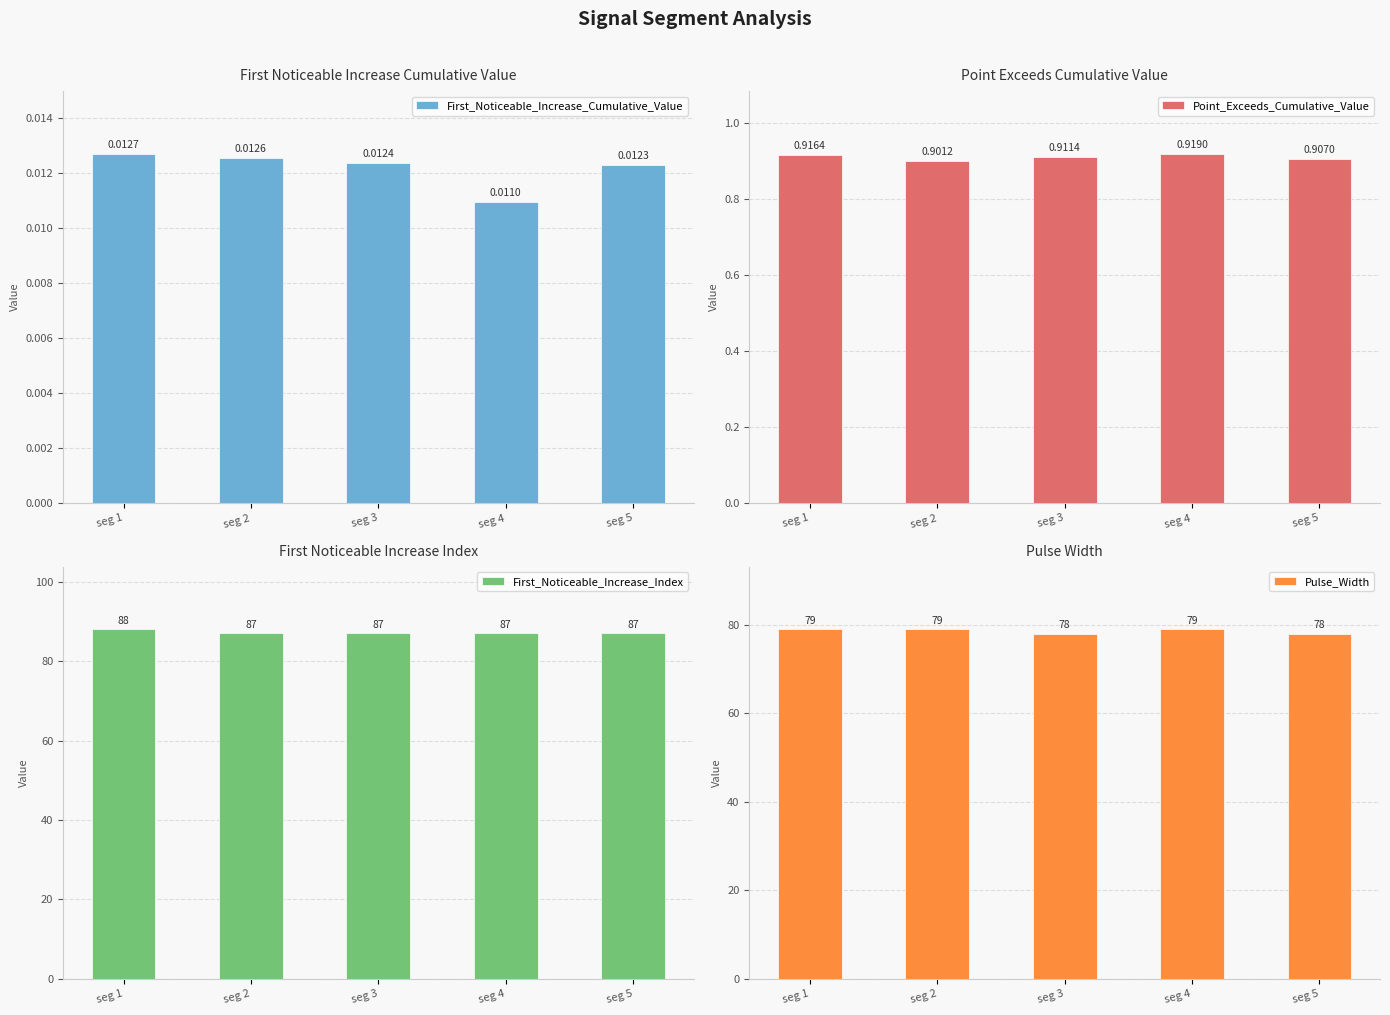

At which label is Pulse_Width closest to 78?

seg 3